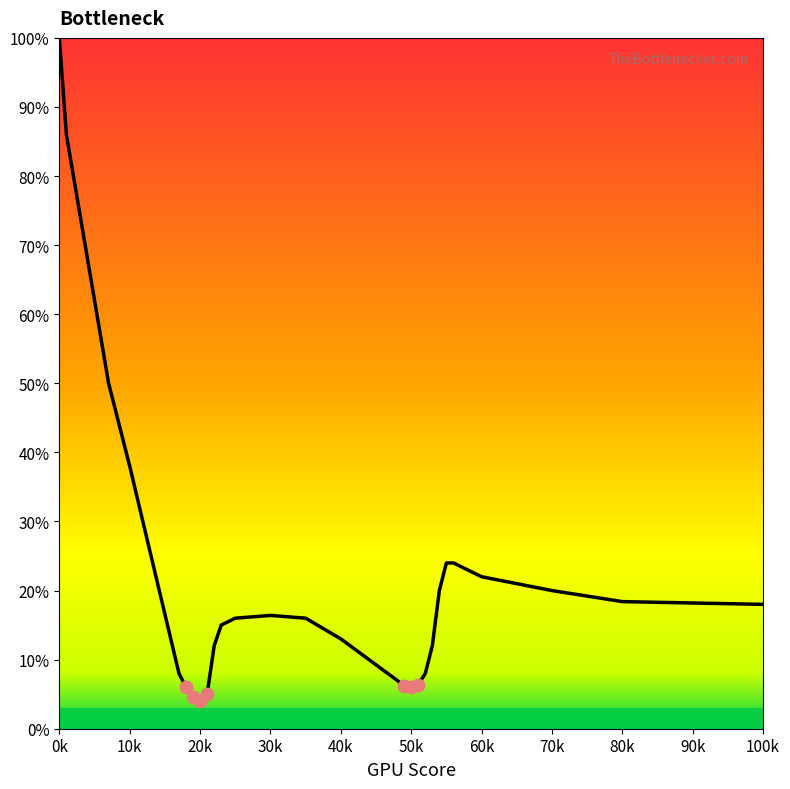

What is the maximum value shown in the chart?

100.0